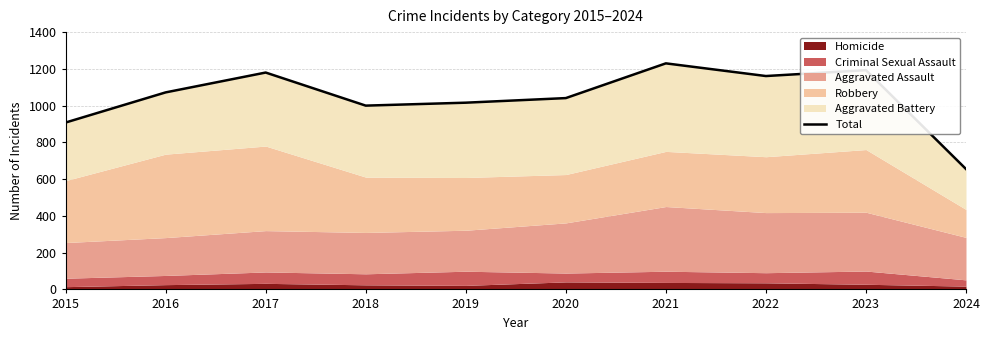

Is it true that the value at 2017 is 372?

False